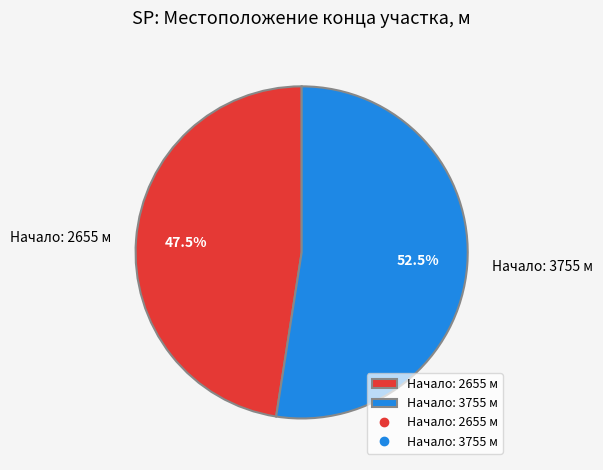

What is the ratio of the value at Начало: 3755 м to the value at Начало: 2655 м?

1.1